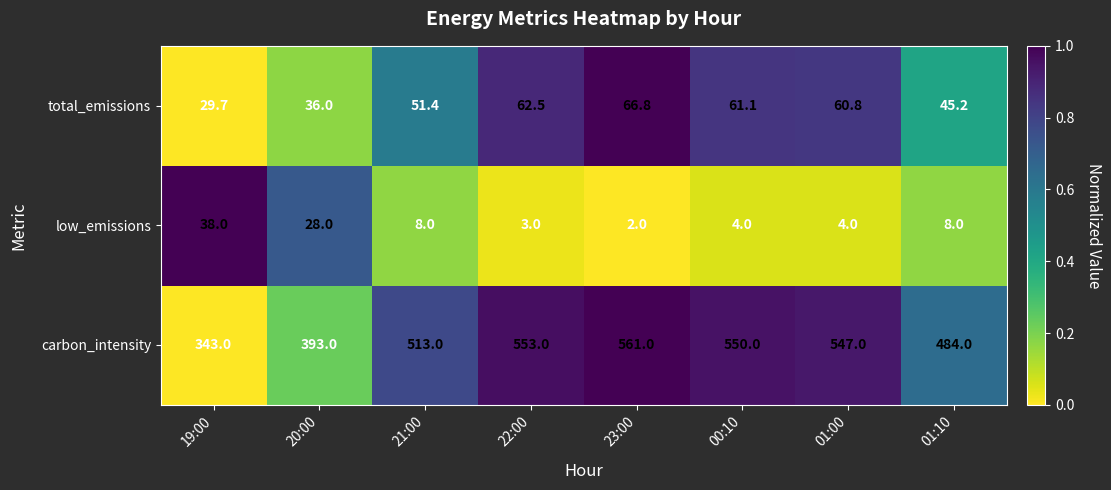

What is the difference between the highest and lowest values at 22:00?

550.0